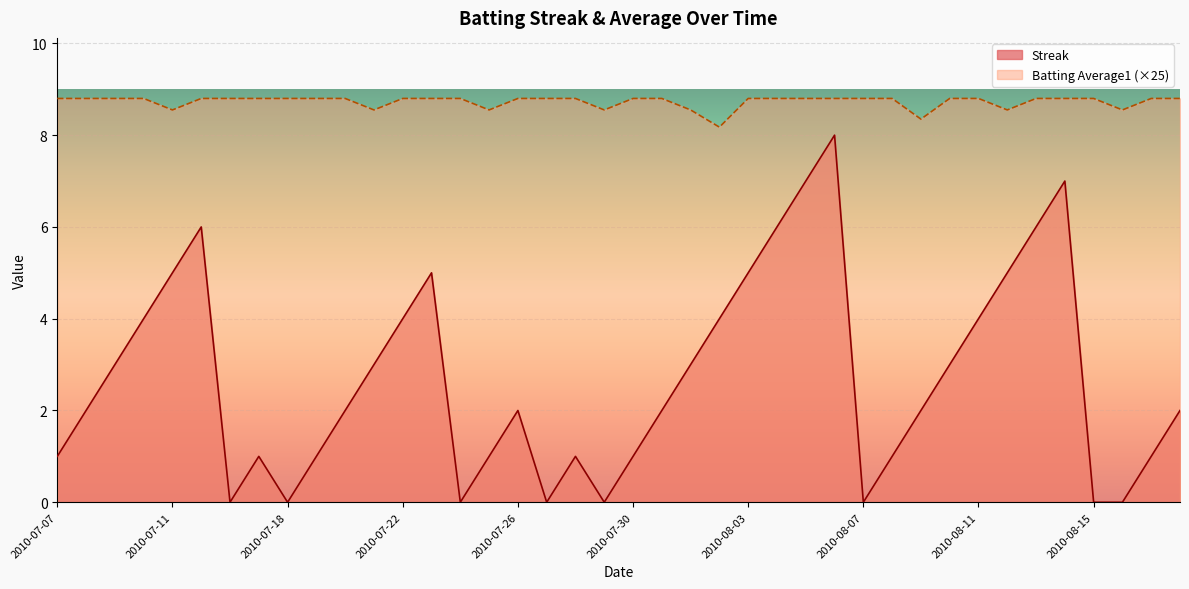

Rank the categories by Streak value from highest to lowest.

2010-08-06, 2010-08-05, 2010-08-14, 2010-07-15, 2010-08-04, 2010-08-13, 2010-07-11, 2010-07-23, 2010-08-03, 2010-08-12, 2010-07-10, 2010-07-22, 2010-08-02, 2010-08-11, 2010-07-09, 2010-07-21, 2010-08-01, 2010-08-10, 2010-07-08, 2010-07-20, 2010-07-26, 2010-07-31, 2010-08-09, 2010-08-18, 2010-07-07, 2010-07-17, 2010-07-19, 2010-07-25, 2010-07-28, 2010-07-30, 2010-08-08, 2010-08-17, 2010-07-16, 2010-07-18, 2010-07-24, 2010-07-27, 2010-07-29, 2010-08-07, 2010-08-15, 2010-08-16